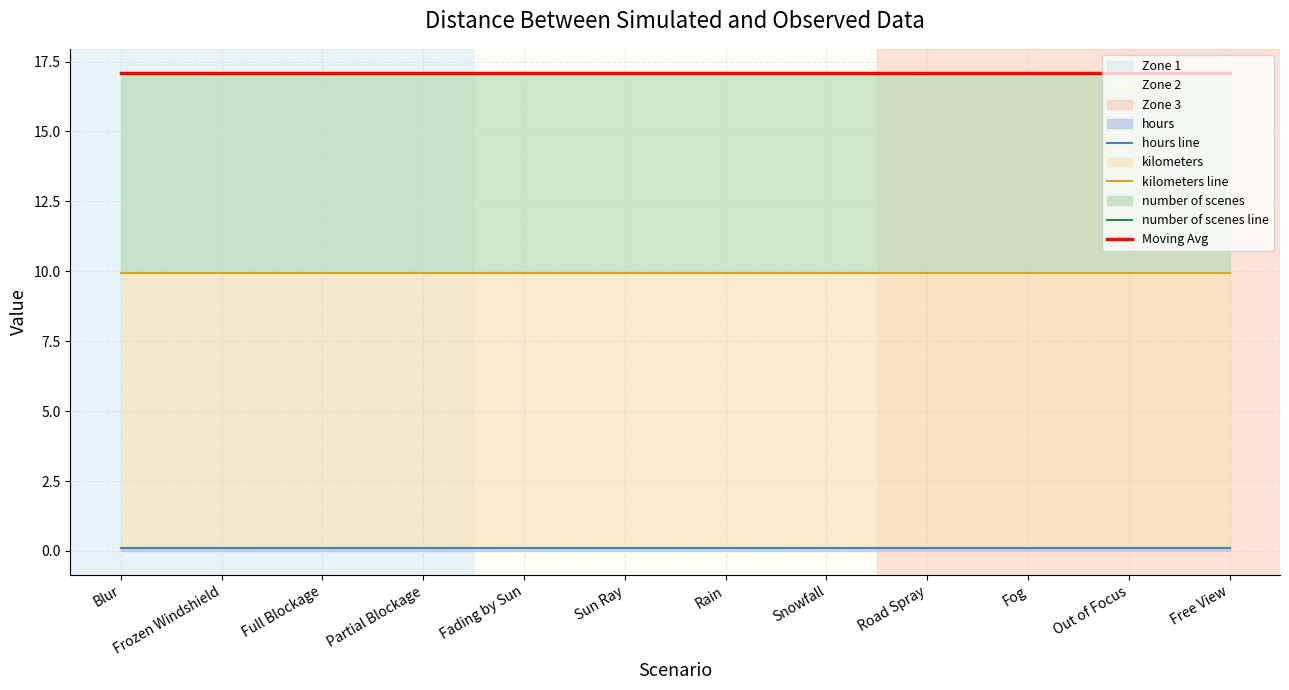

At which category is the sum across all series the highest?

Blur